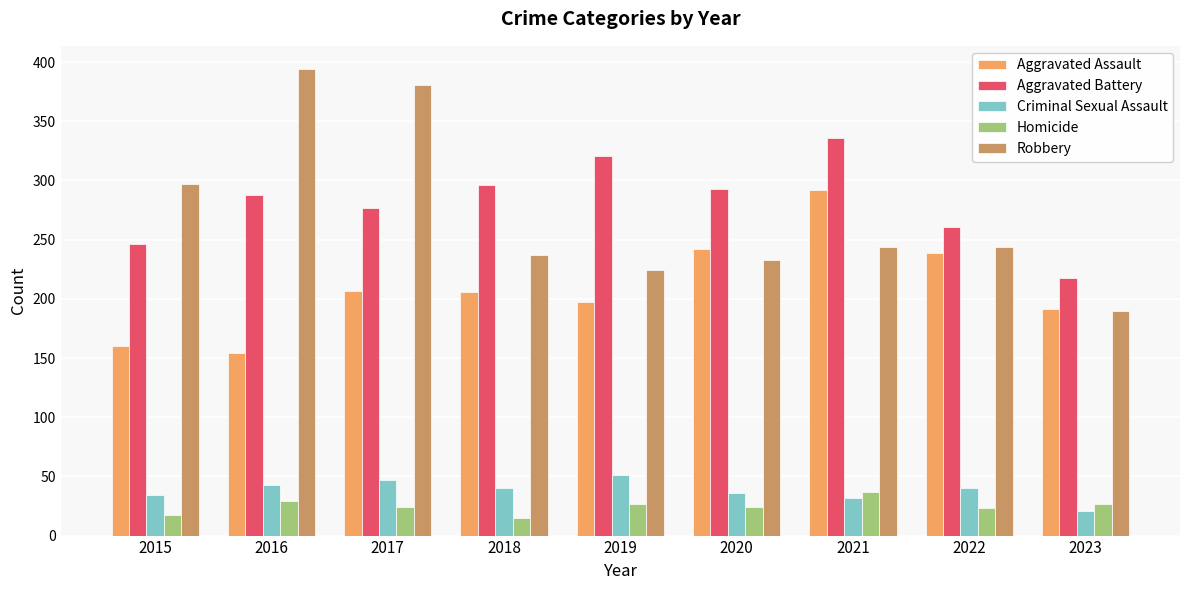

Rank the series at 2017 from highest to lowest value.

Robbery, Aggravated Battery, Aggravated Assault, Criminal Sexual Assault, Homicide